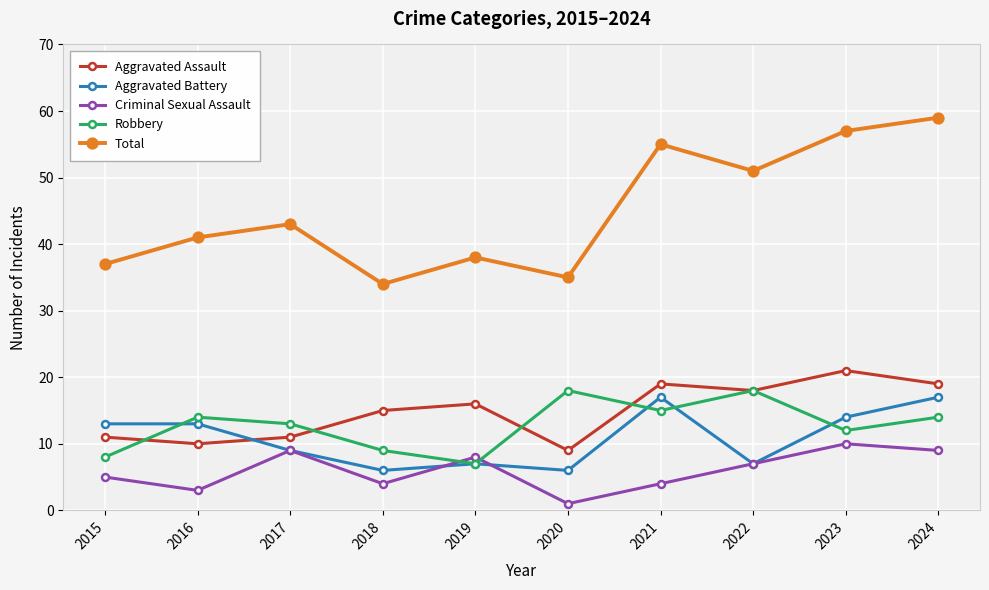

Where is the first local maximum for Total?

2017